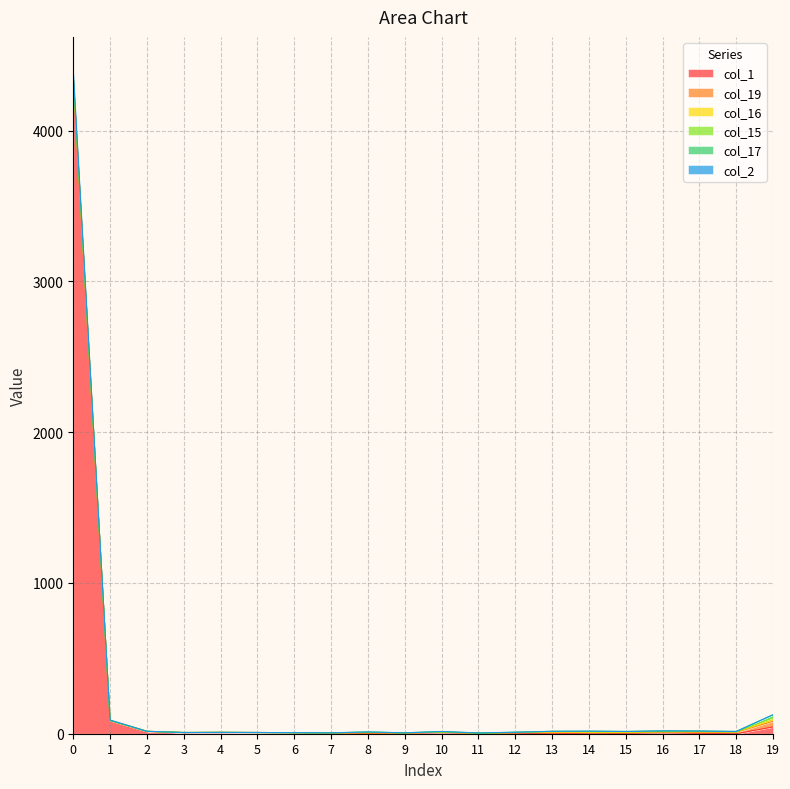

How many data points does each series have?

20